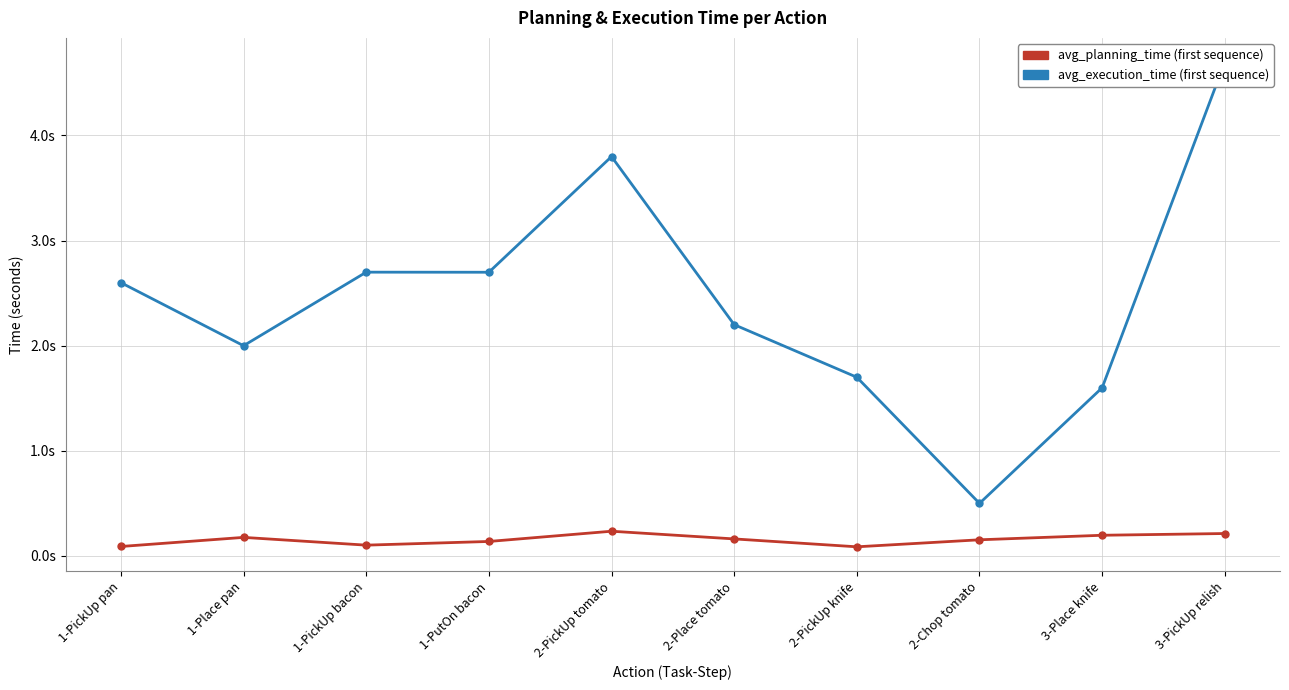

True or false: avg_execution_time and avg_planning_time intersect in this chart.

False